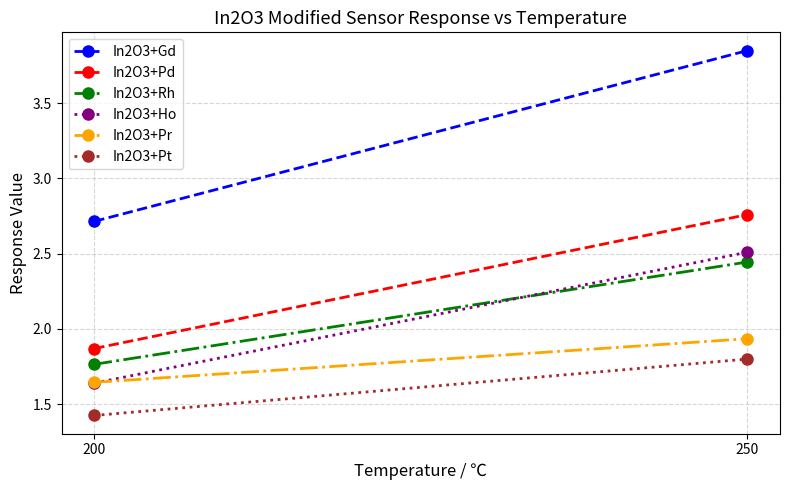

The In2O3+Pt series shows 2.0 at 200. True or false?

False